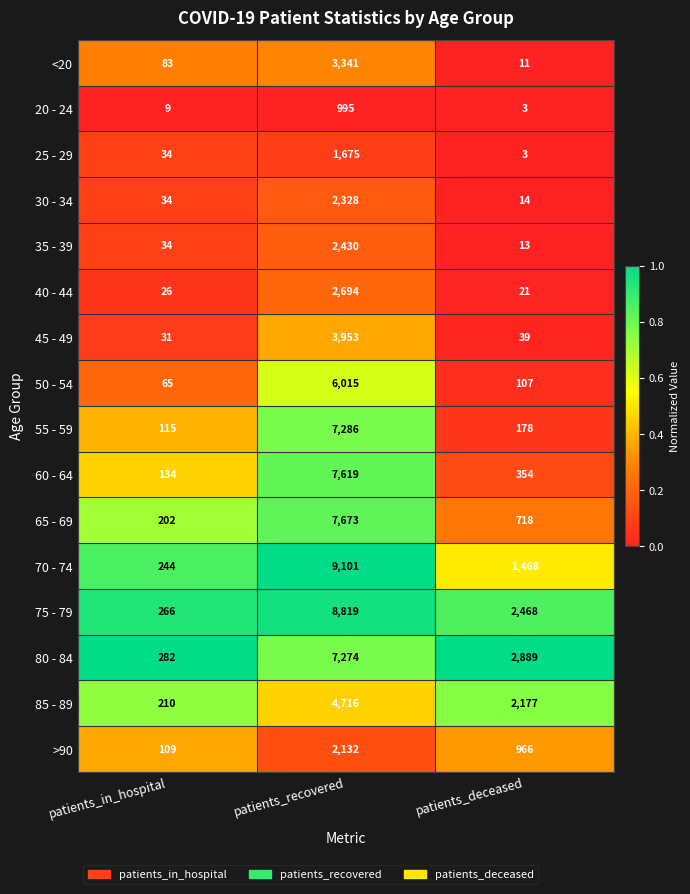

List the series in order of their peak value, highest first.

70 - 74, 75 - 79, 65 - 69, 60 - 64, 55 - 59, 80 - 84, 50 - 54, 85 - 89, 45 - 49, <20, 40 - 44, 35 - 39, 30 - 34, >90, 25 - 29, 20 - 24